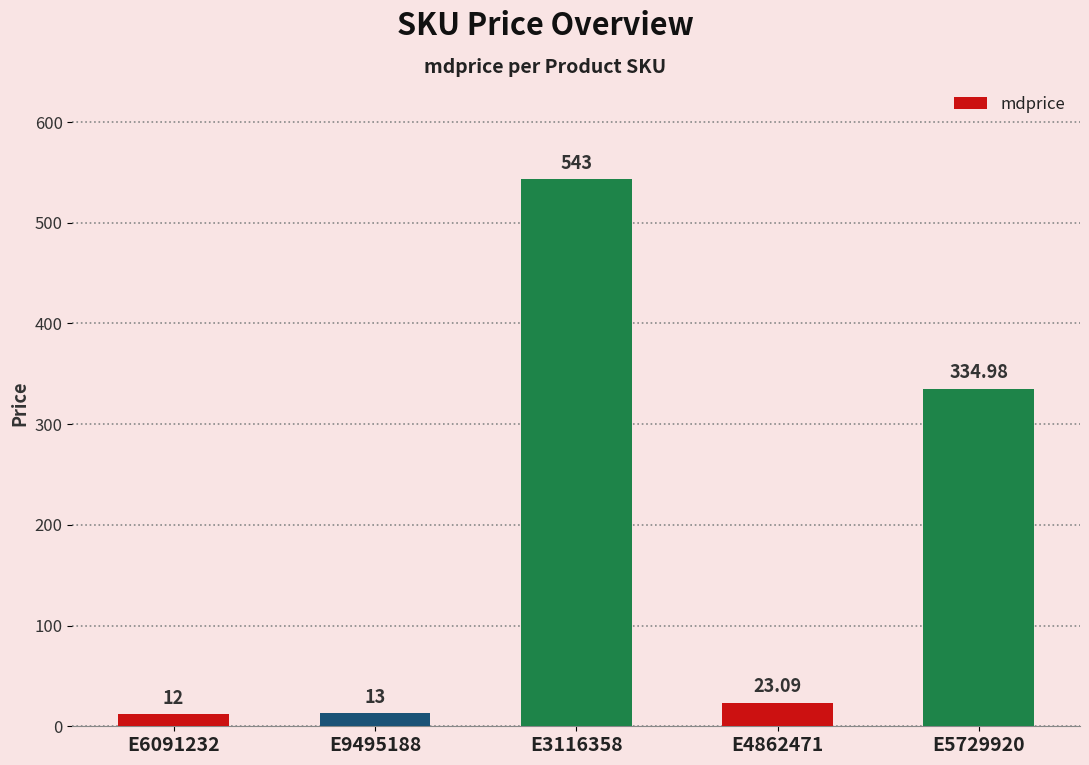

What is the maximum value shown in the chart?

543.0